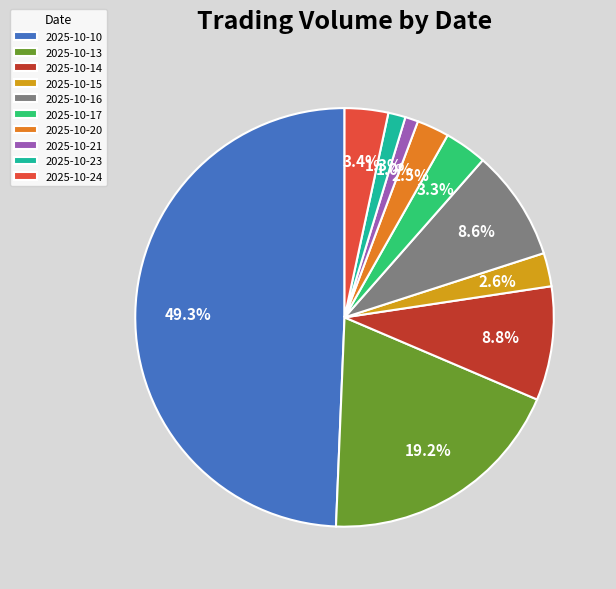

Approximately how many times larger is the value at 2025-10-20 compared to 2025-10-16?

0.3